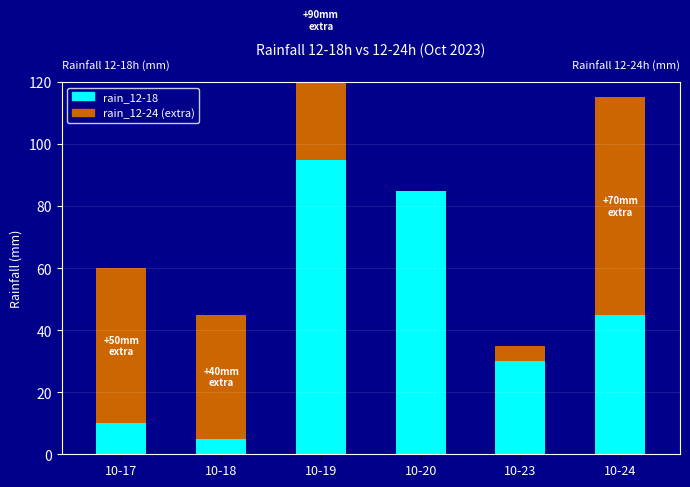

How many bars are there in each group?

2